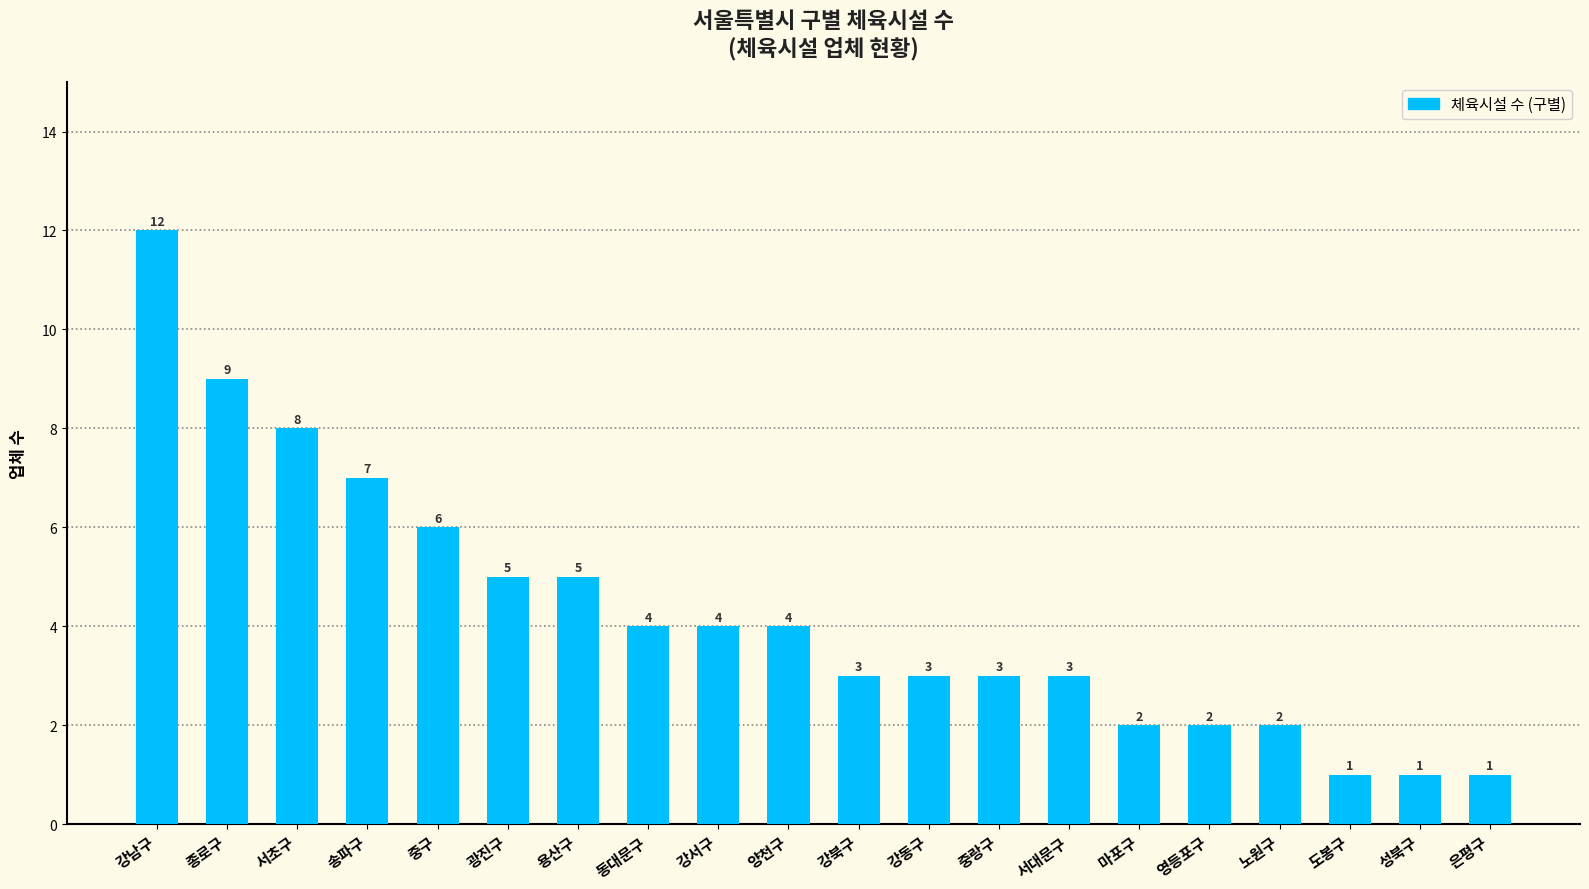

The chart shows a value of 1 at 성북구. True or false?

True